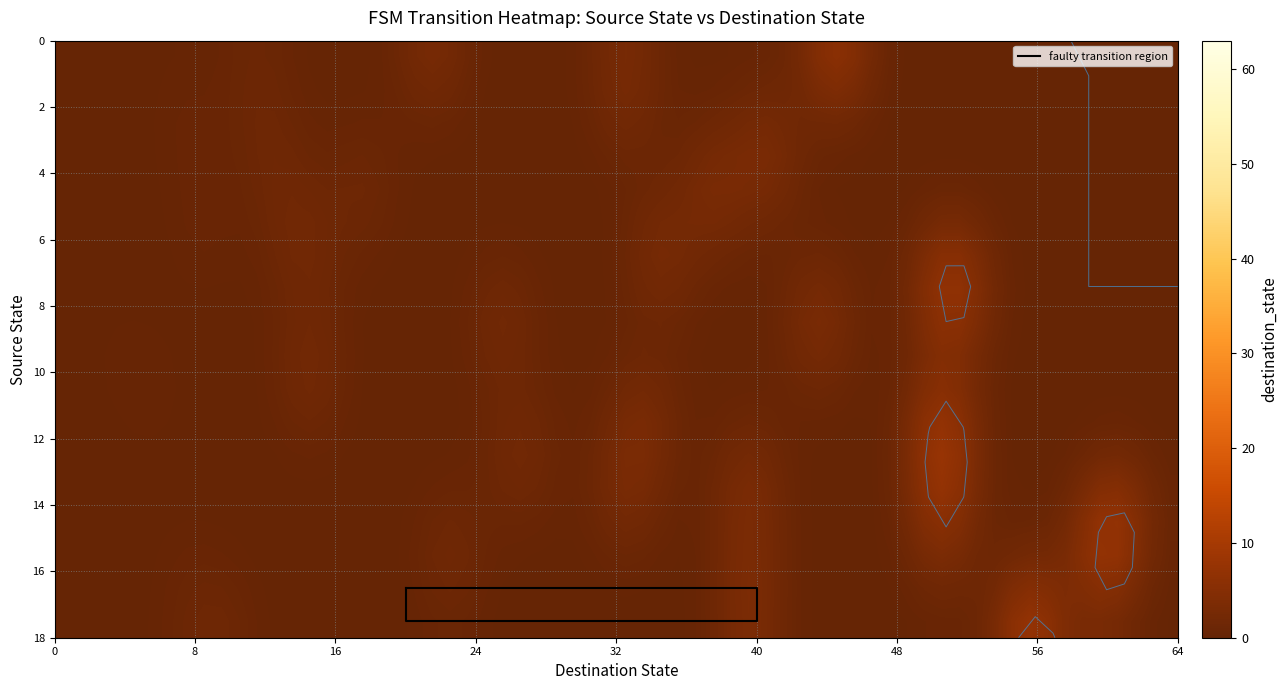

Which series has the largest total across all categories?

14